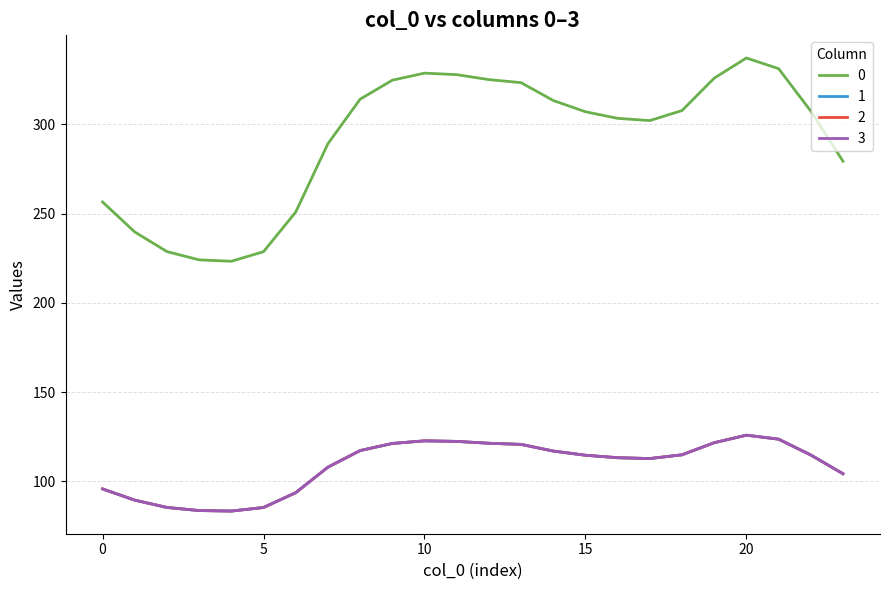

True or false: 1 and 3 cross at least once.

False